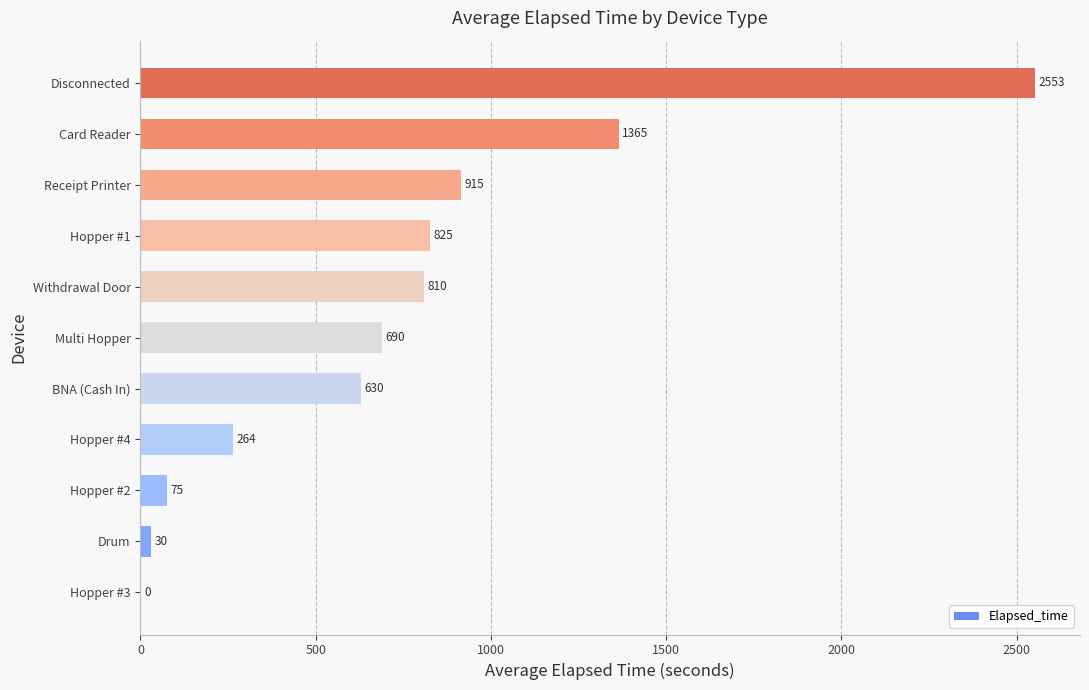

Which category has the highest value across all series?

Disconnected